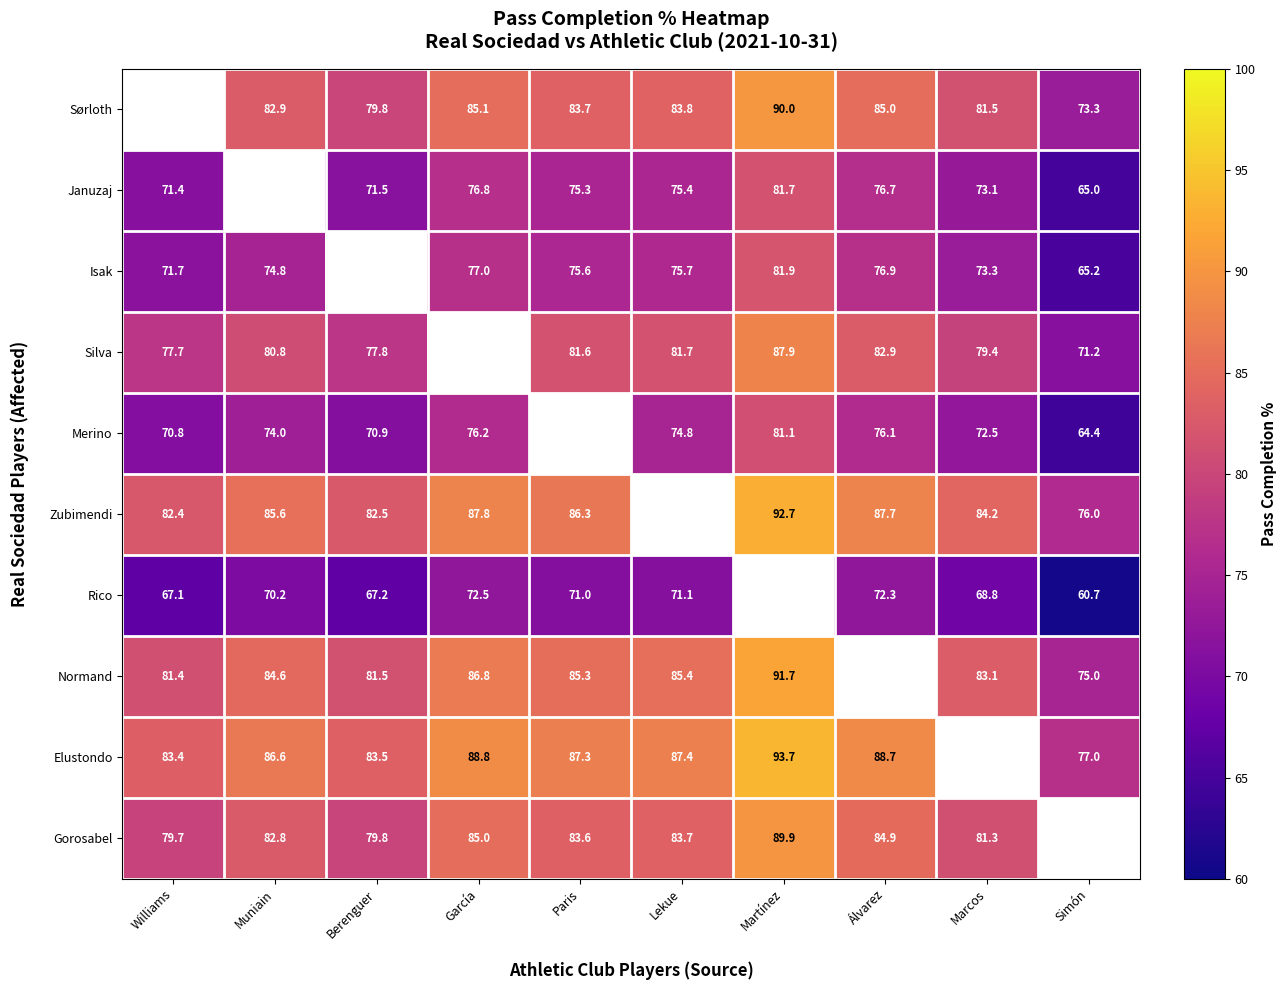

Is it true that Normand equals 81.4 at Williams?

True